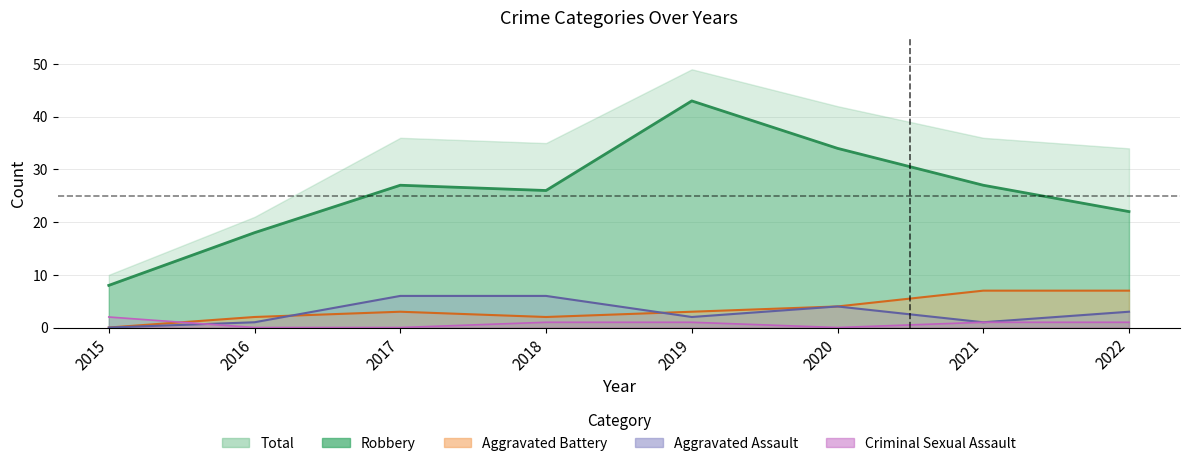

True or false: Robbery and Aggravated Battery intersect in this chart.

False